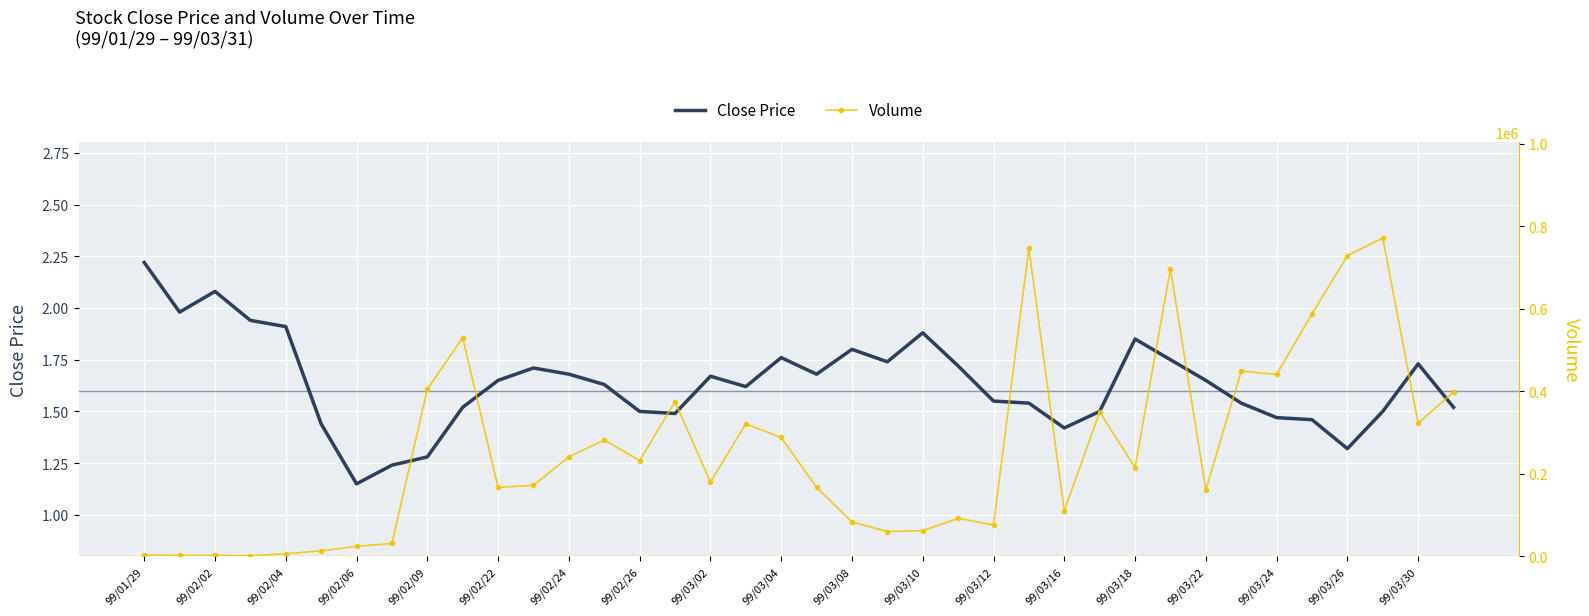

Rank the series at 27 from lowest to highest value.

Close Price, Volume